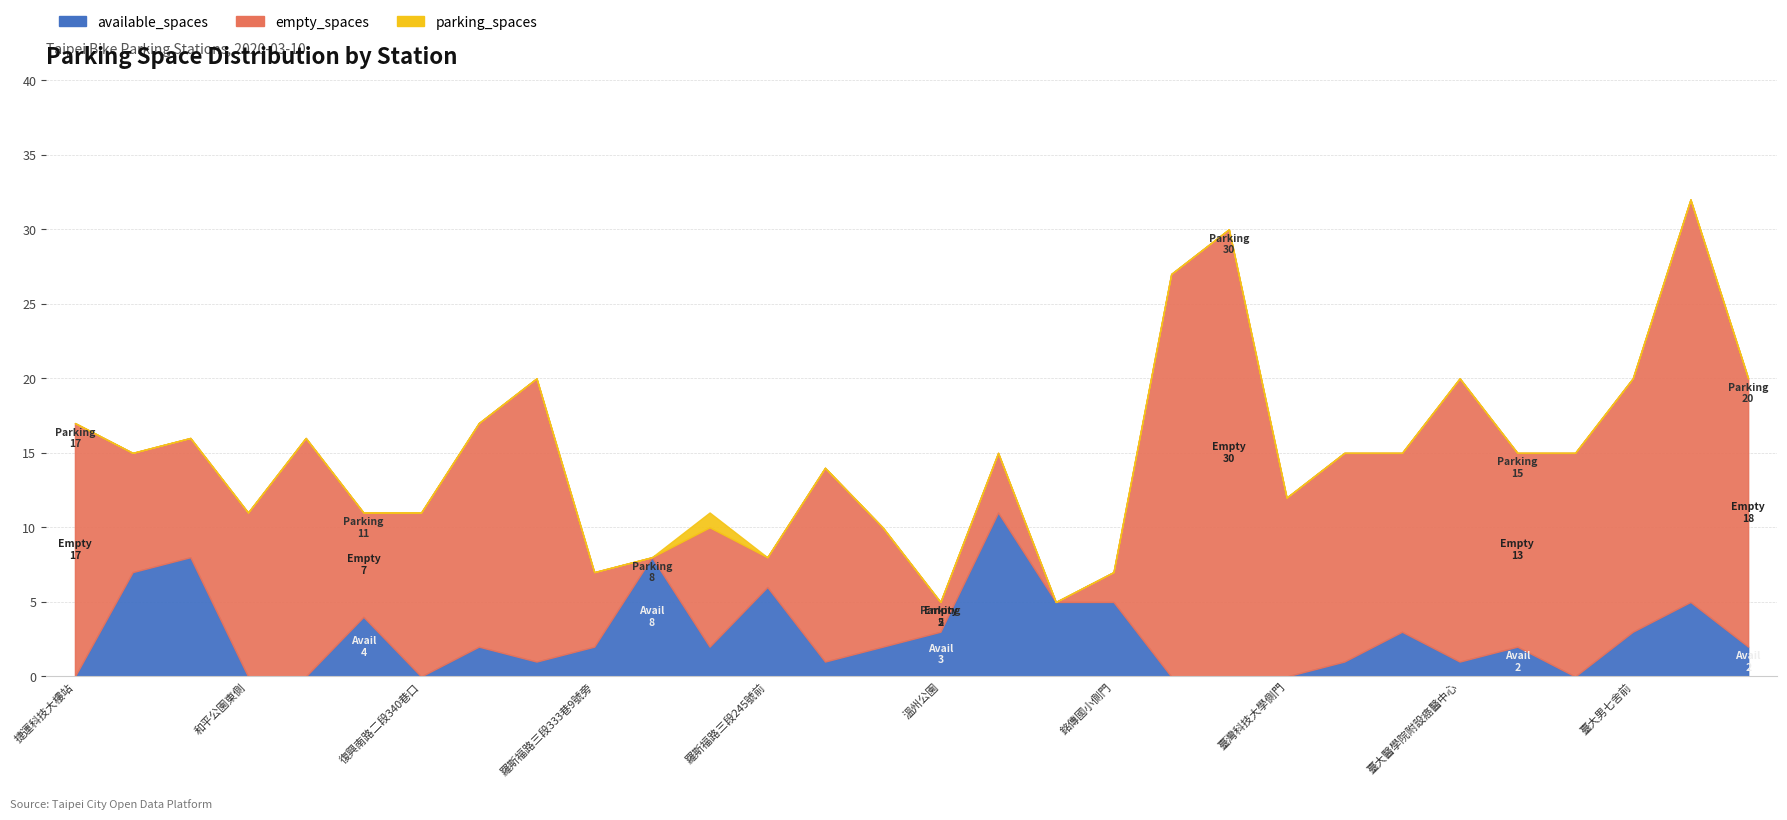

How many lines are shown in the chart?

3